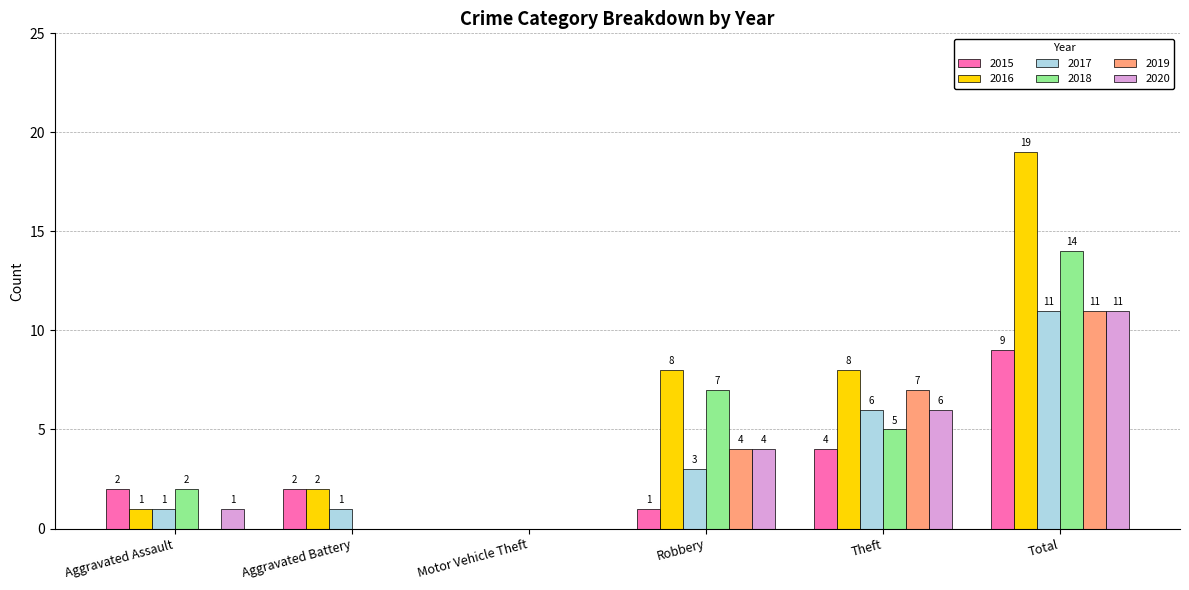

How many positive values does the 2015 series have?

5